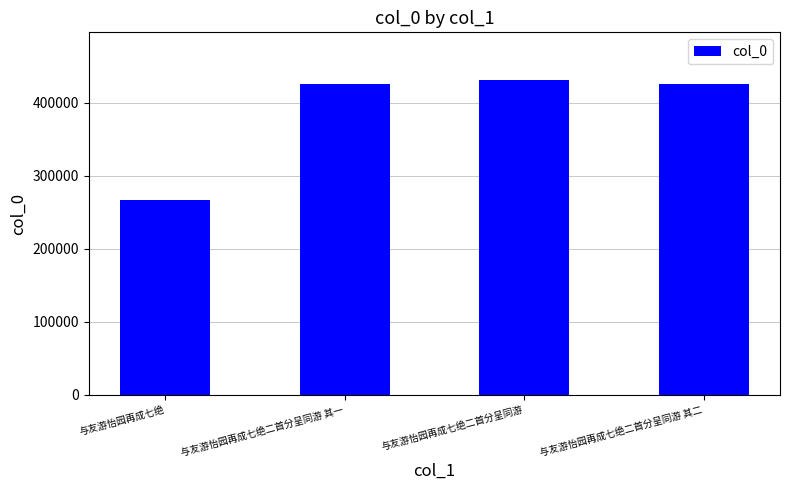

What is the label of the 1st bar from the right?

与友游怡园再成七绝二首分呈同游 其二